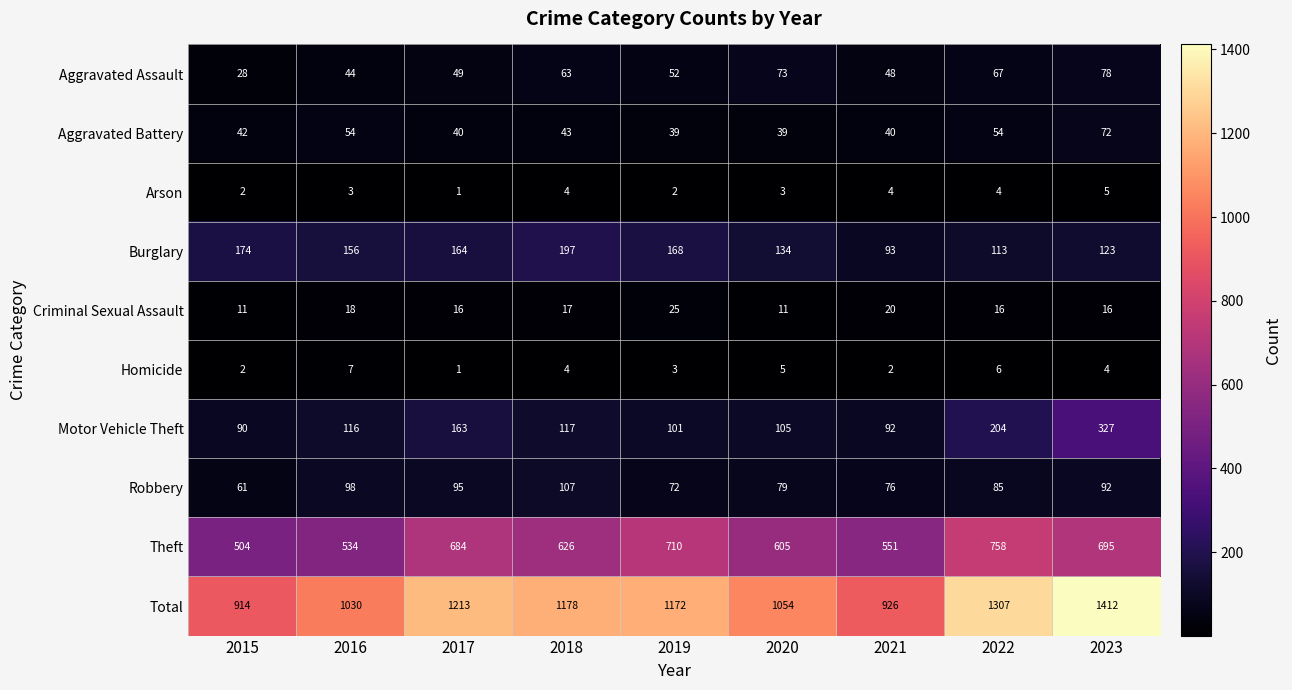

Which series has the largest range (max minus min)?

Total